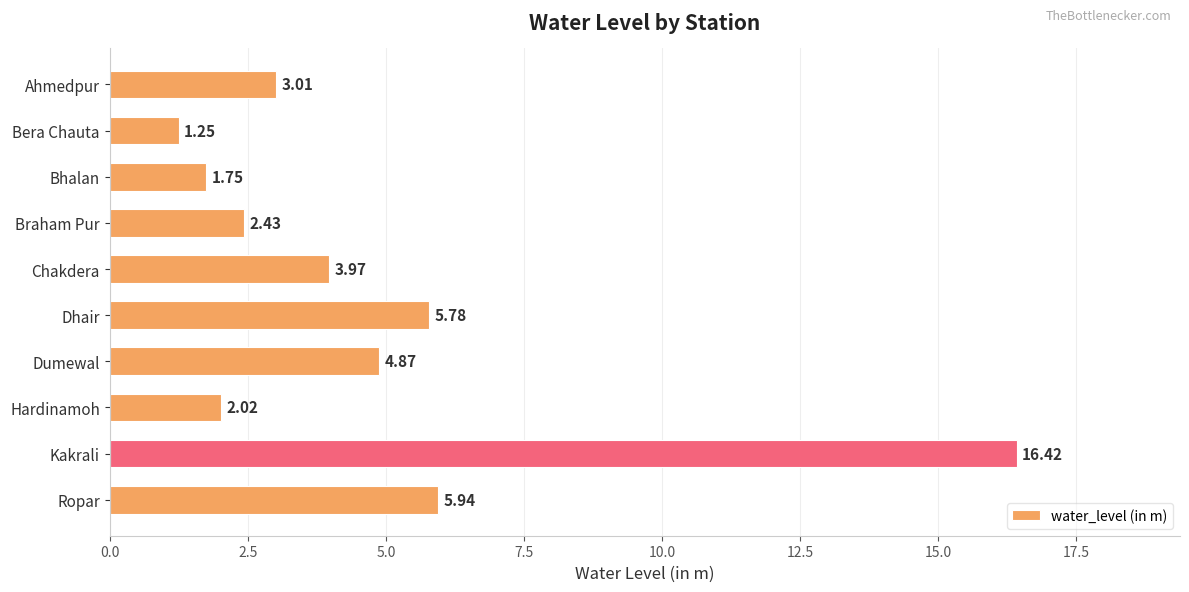

Rank the categories by value from highest to lowest.

Kakrali, Ropar, Dhair, Dumewal, Chakdera, Ahmedpur, Braham Pur, Hardinamoh, Bhalan, Bera Chauta